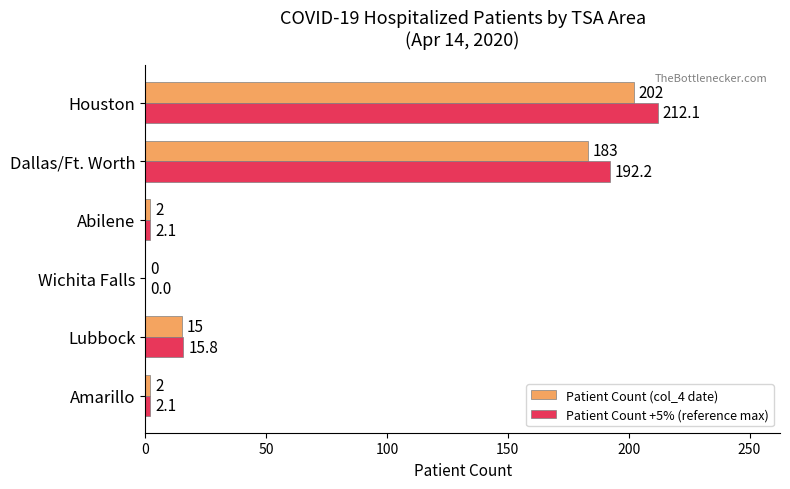

At which category does the chart reach its peak across all series?

Houston